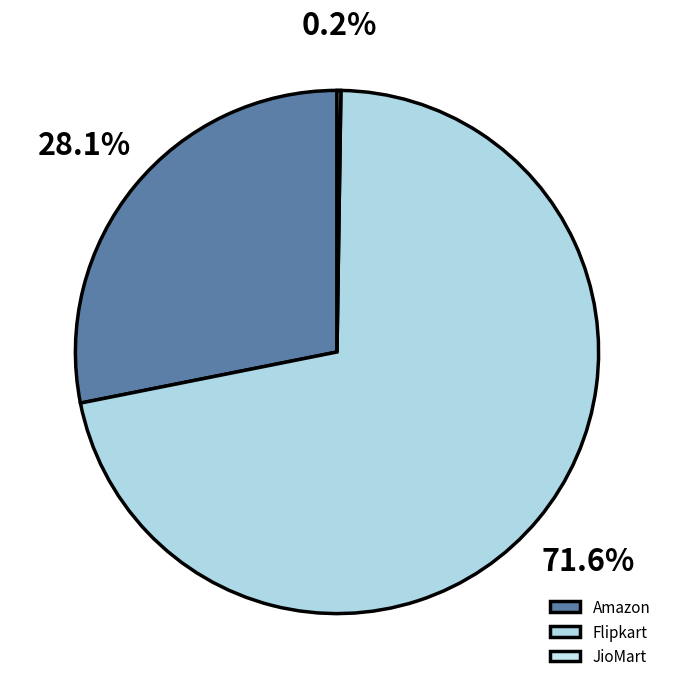

Does Flipkart represent more than half of the total?

Yes